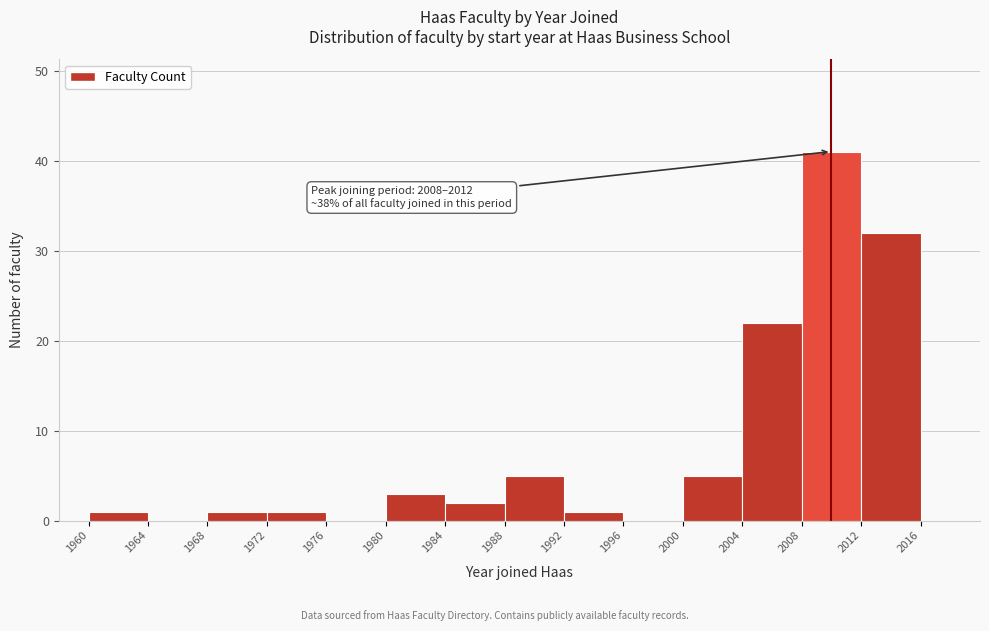

Over which range of the x-axis is the bar tallest?

2008 to 2012